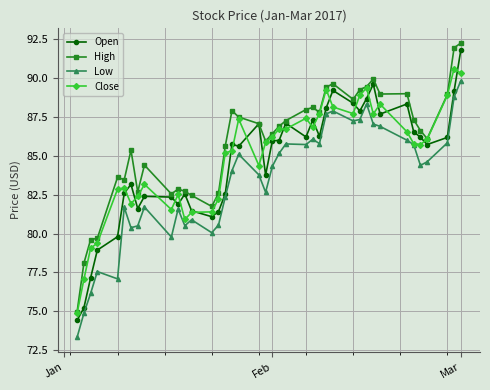

How many series are shown in this chart?

4